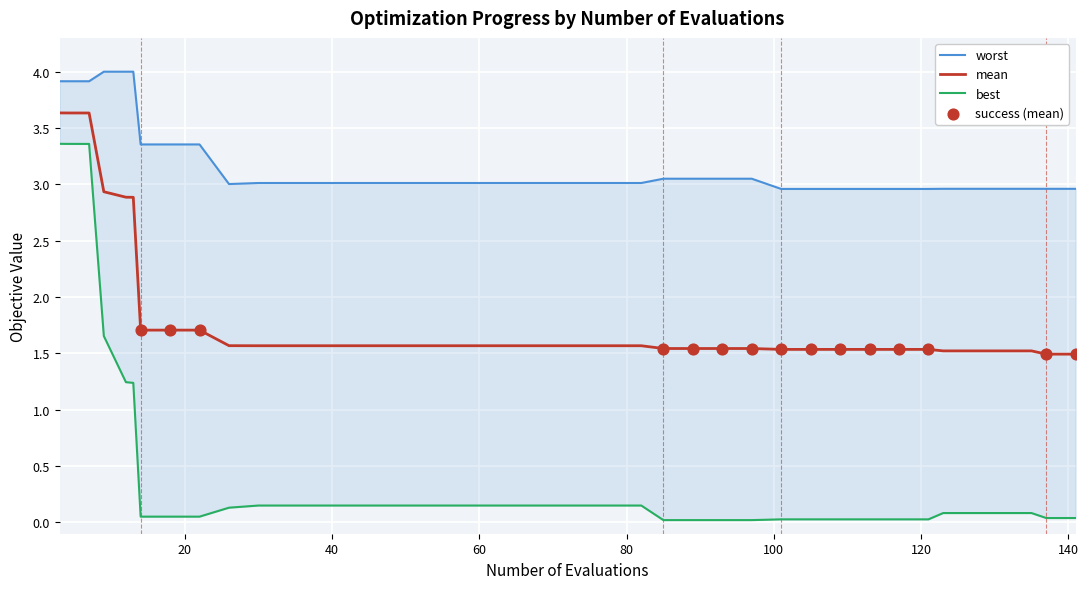

Is the value of worst at 13 greater than the value of mean at 27?

Yes